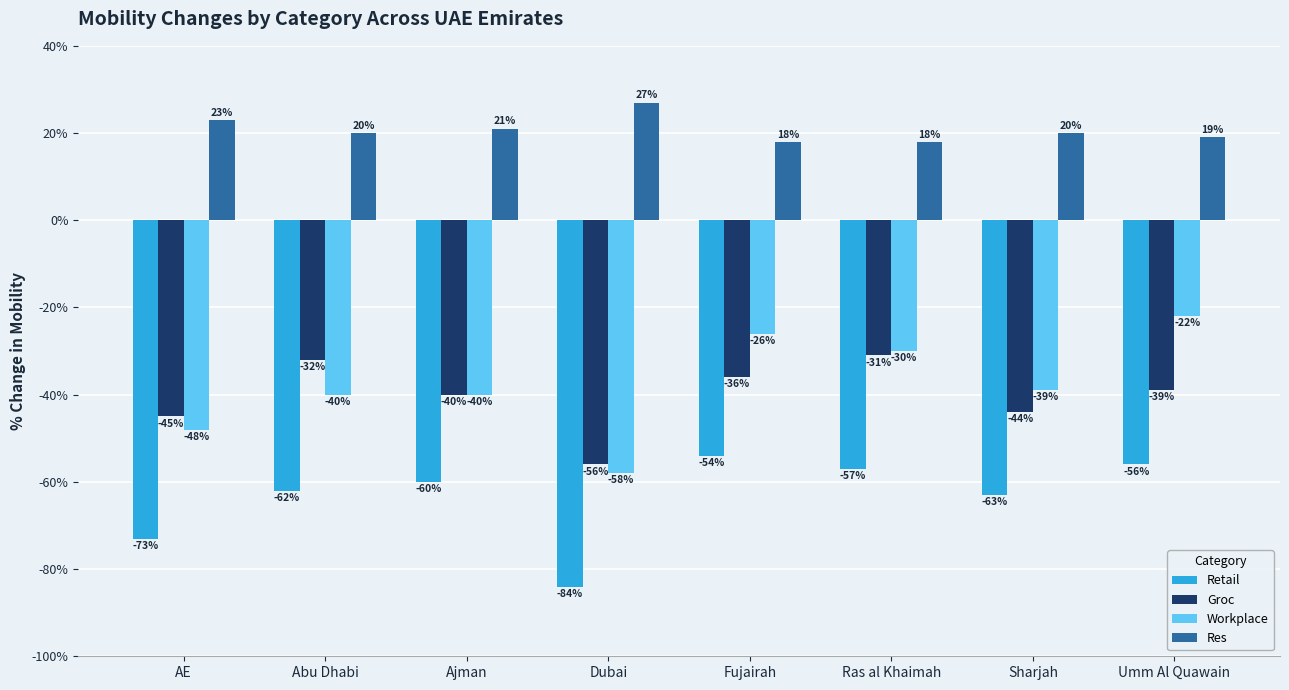

What is the label of the 8th bar from the left?

Umm Al Quawain